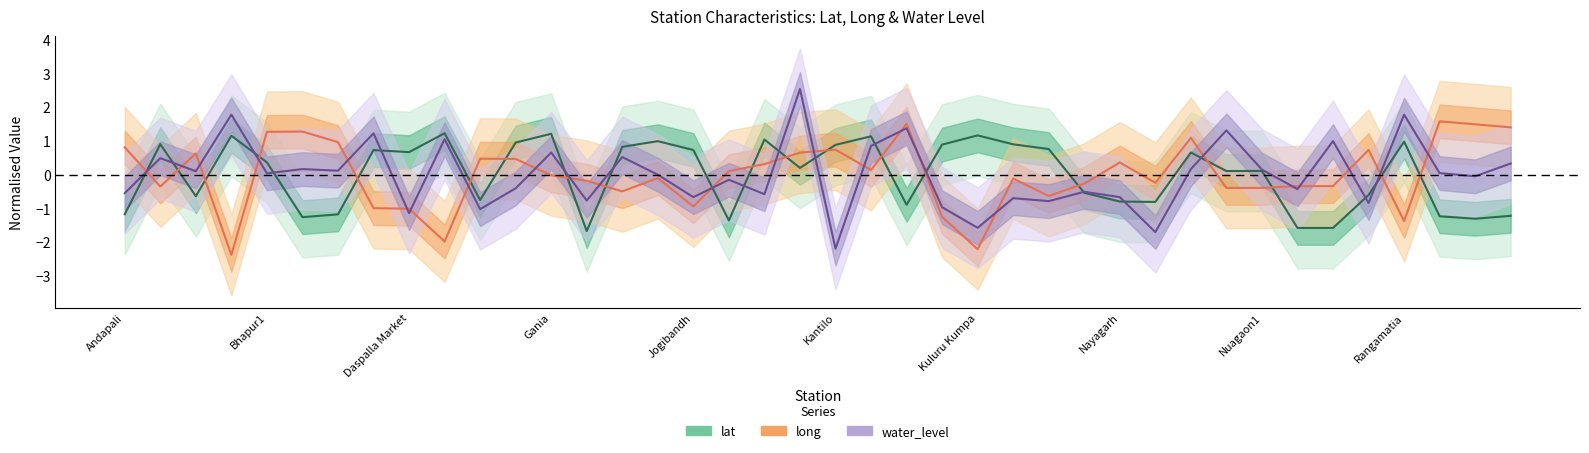

What is the value of the water_level point at the 34th from the left?

-0.4